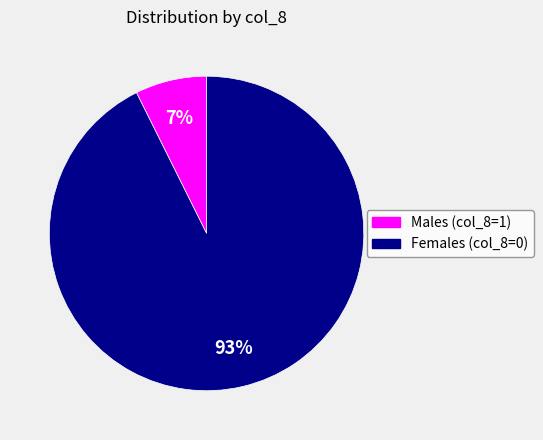

To the nearest percent, what is the average slice percentage?

50%